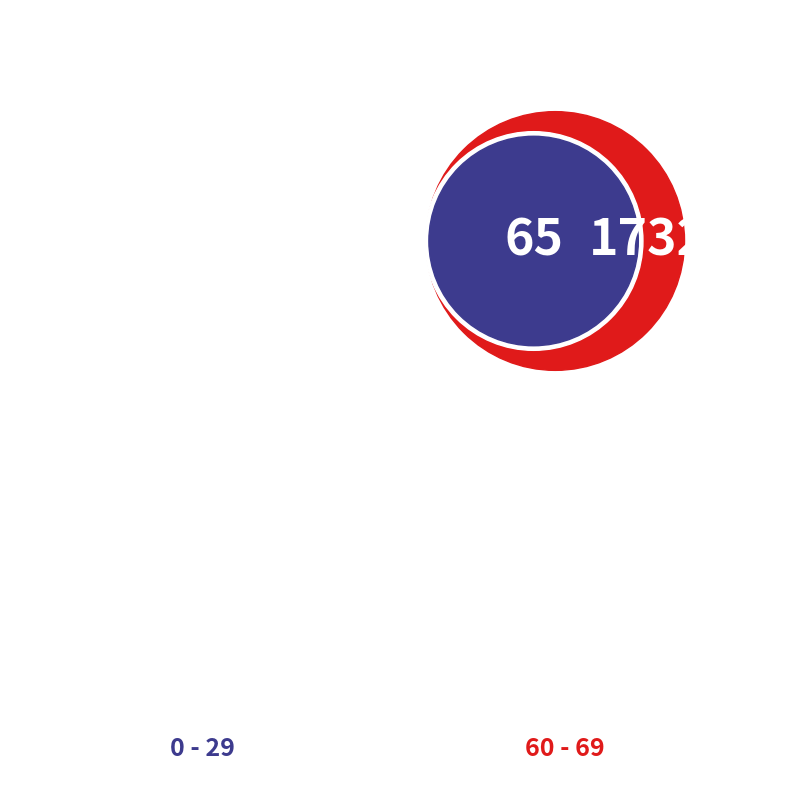

To the nearest percent, what is the average slice percentage?

2%